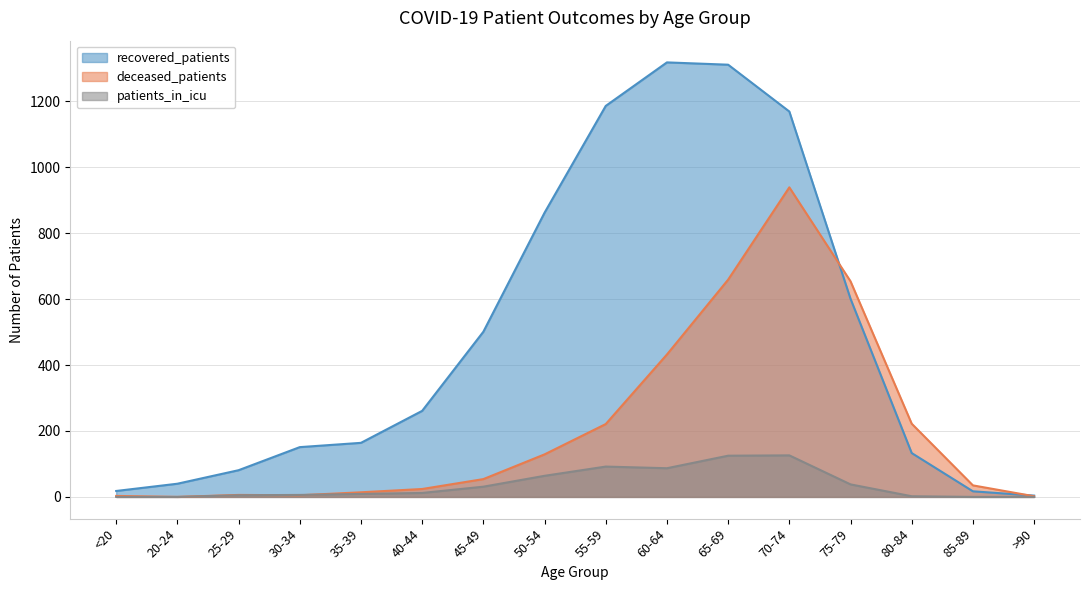

What is the maximum value for patients_in_icu?

126